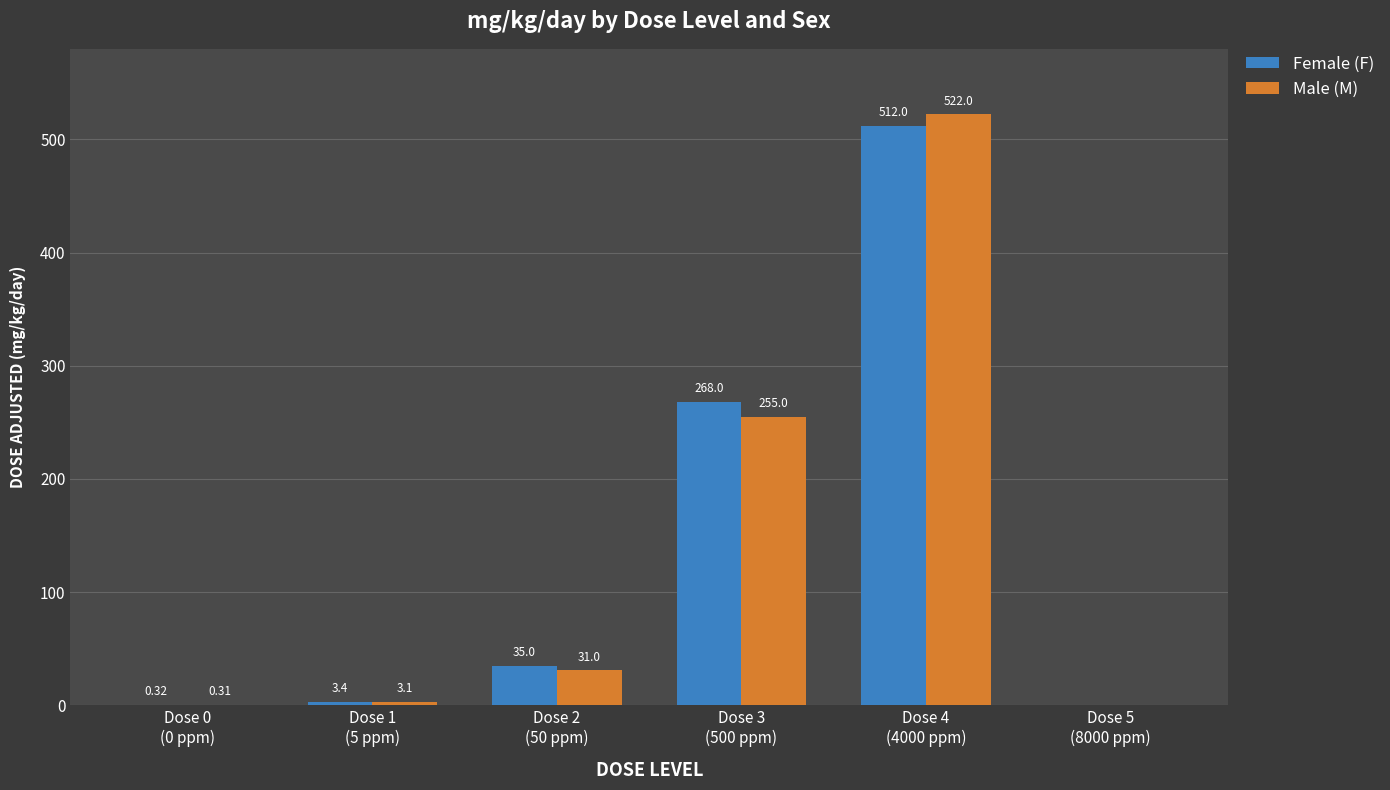

Which series has the largest total across all categories?

Female (F)